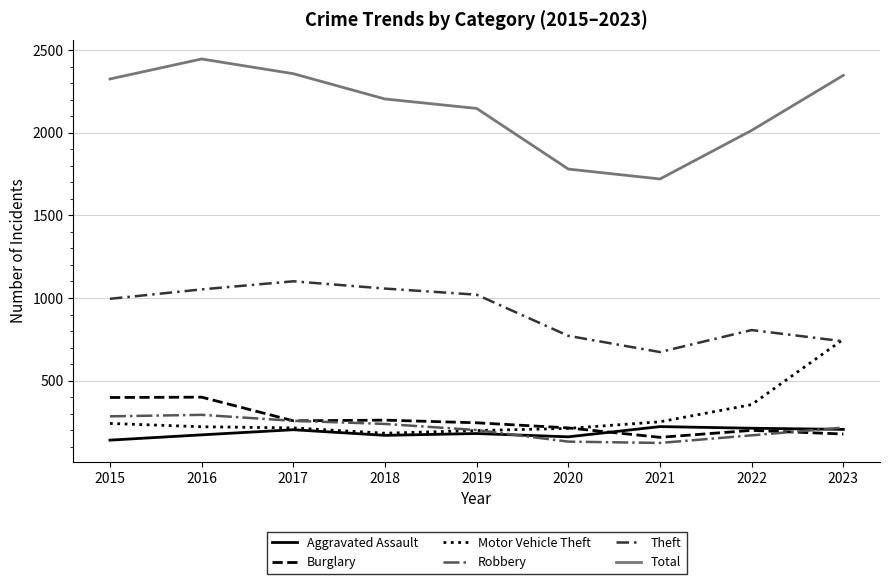

Which series has the largest range (max minus min)?

Total